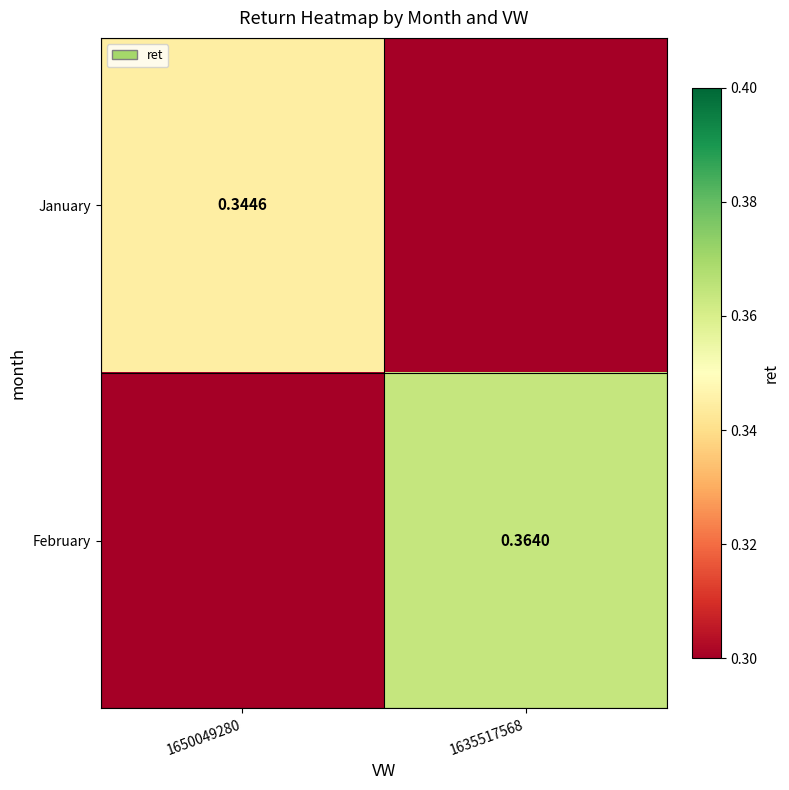

What is the sum of the February values at 1650049280 and 1635517568?

0.4